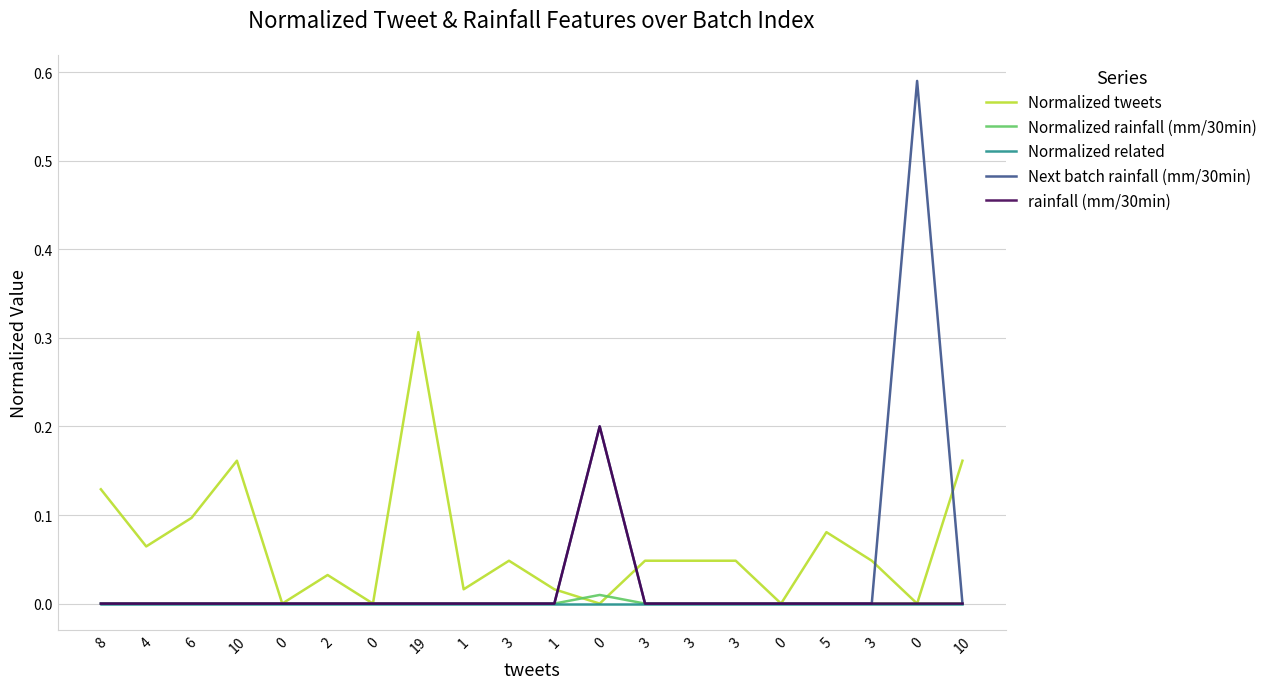

True or false: Next batch rainfall (mm/30min) and Normalized related intersect in this chart.

False